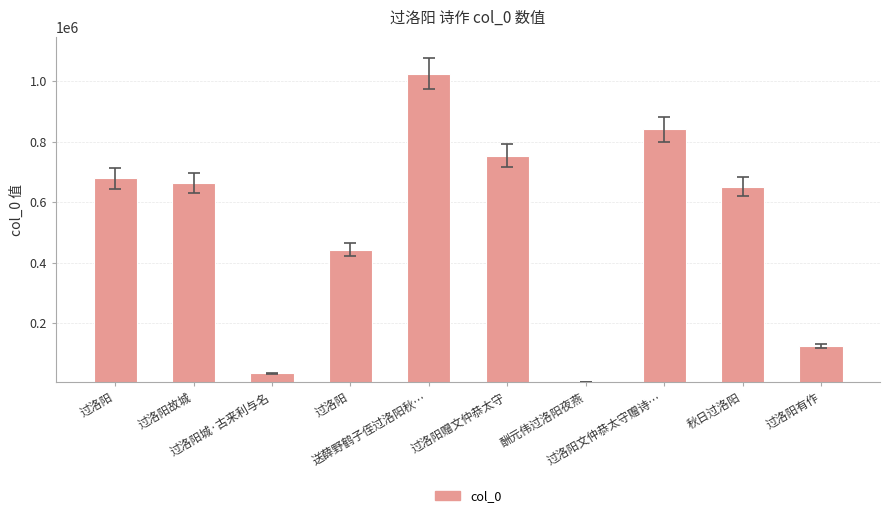

The chart shows a value of 329090 at 过洛阳赠文仲恭太守. True or false?

False